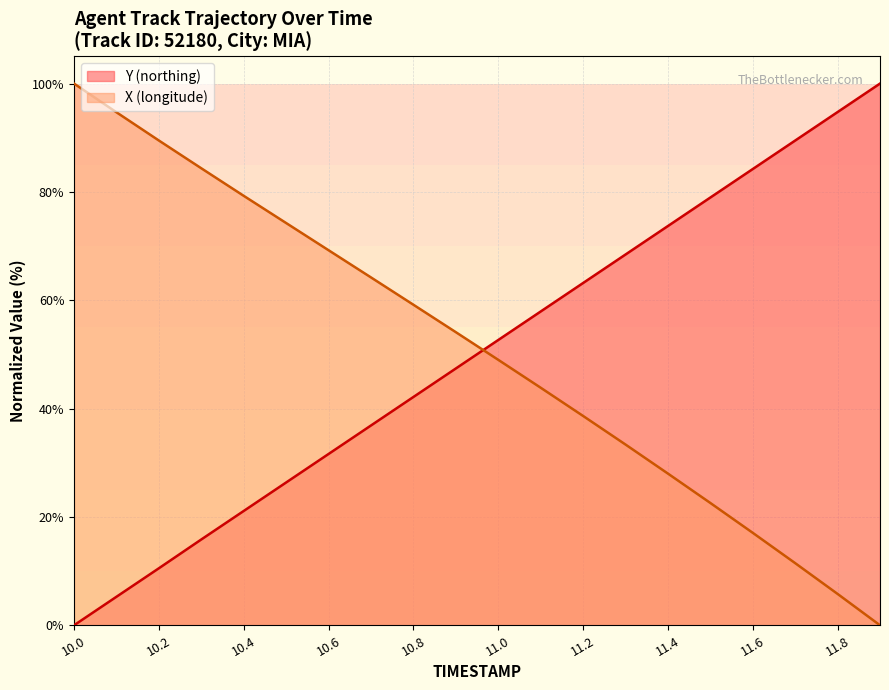

Is the value of X (longitude) at 11.6 greater than the value of Y (northing) at 10.4?

No